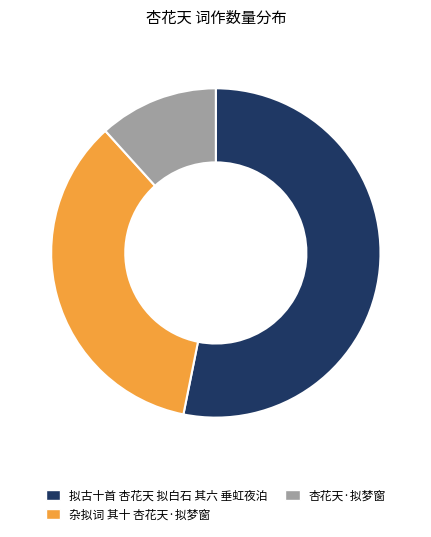

The 杏花天·拟梦窗 slice represents 24% of the pie. True or false?

False